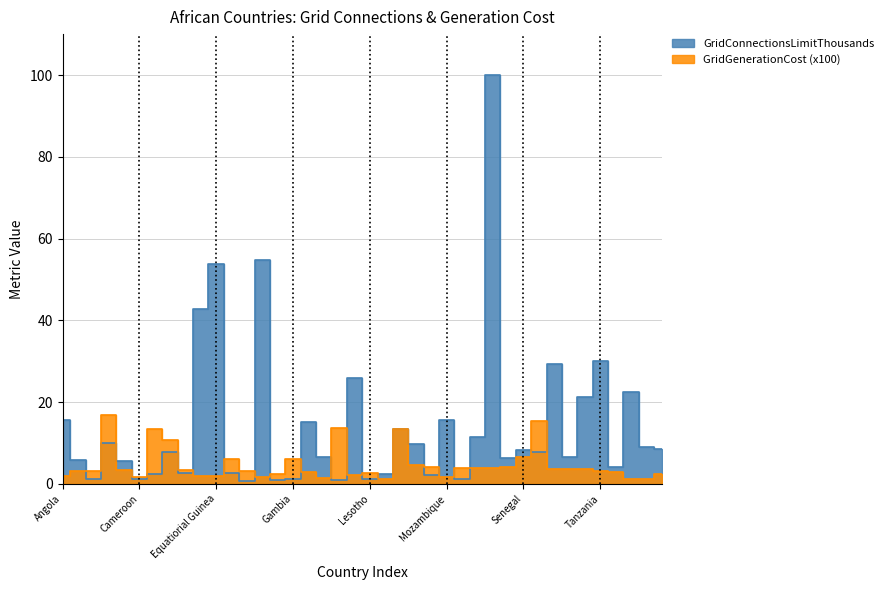

Which label corresponds to the smallest value in the chart?

Eswatini